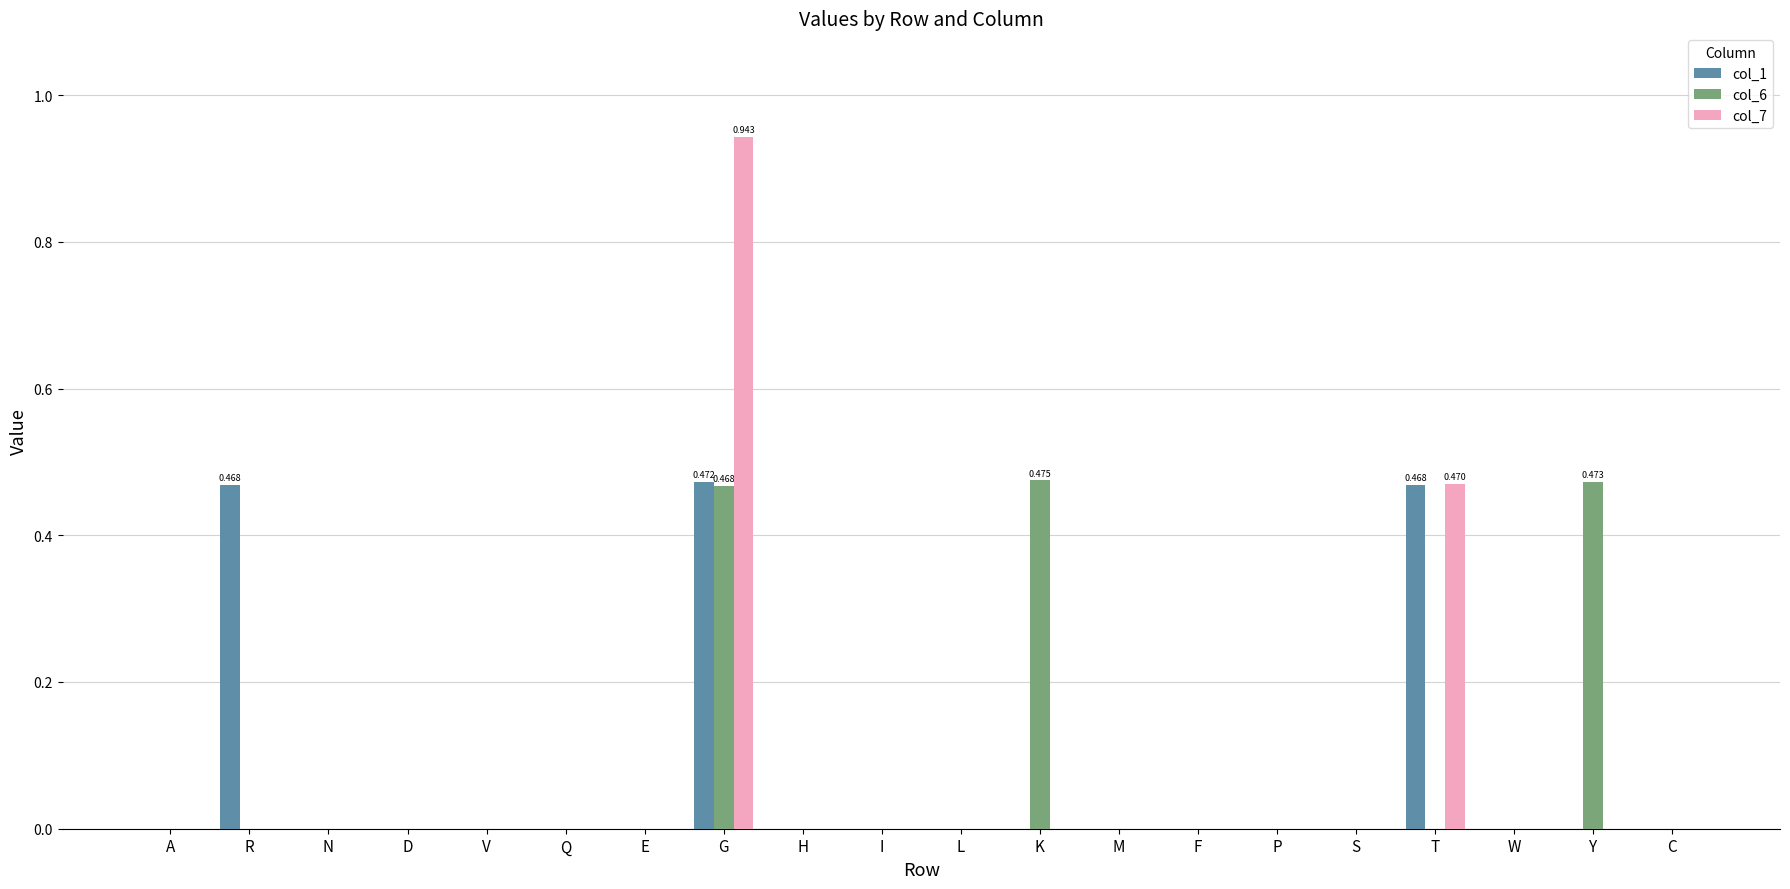

Is the value of col_6 at K greater than the value of col_7 at G?

No